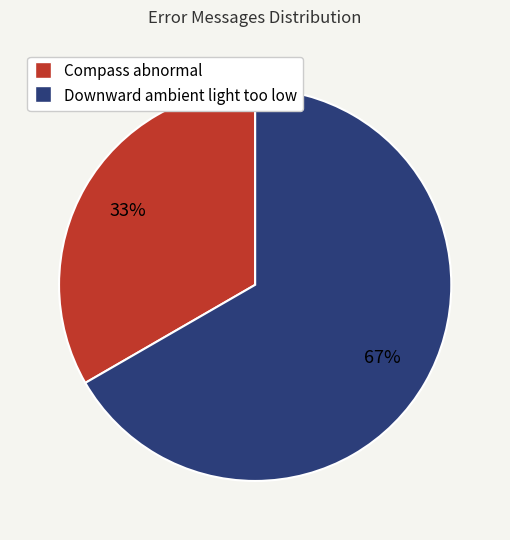

Which slice is the smallest?

Compass abnormal